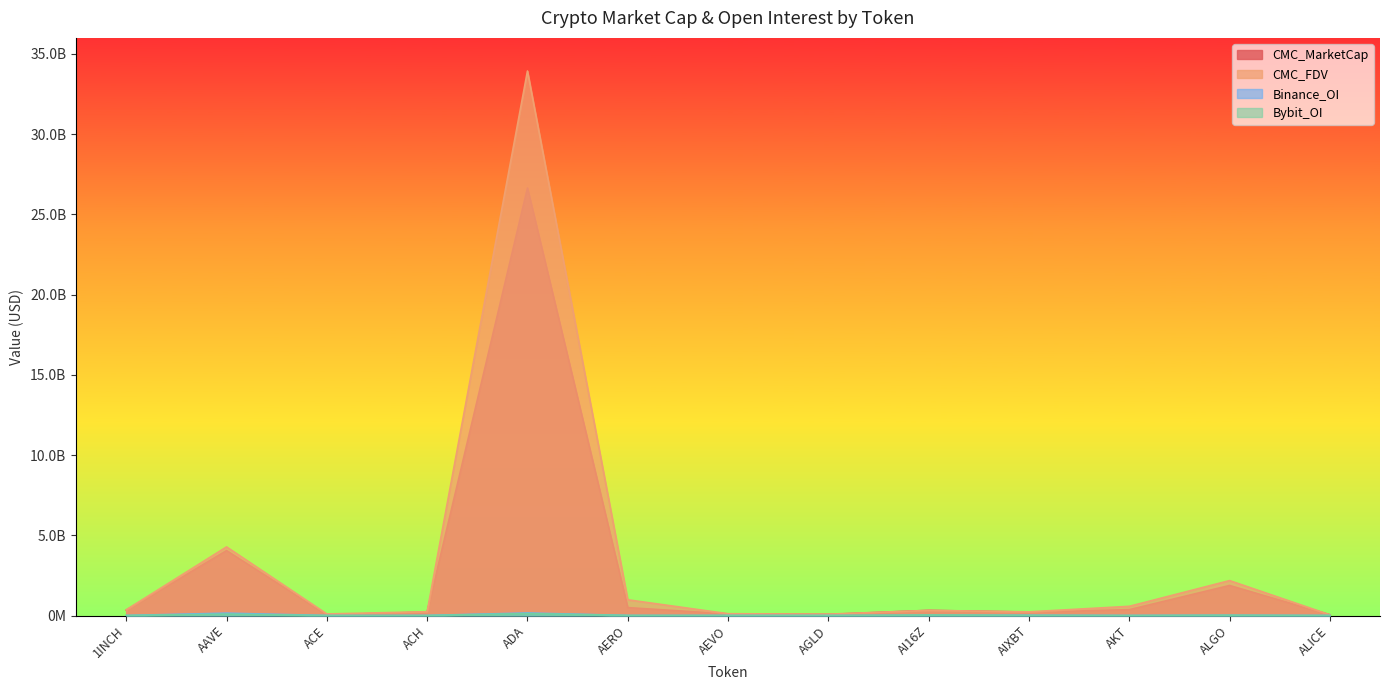

What is the label of the 10th point from the right?

ACH